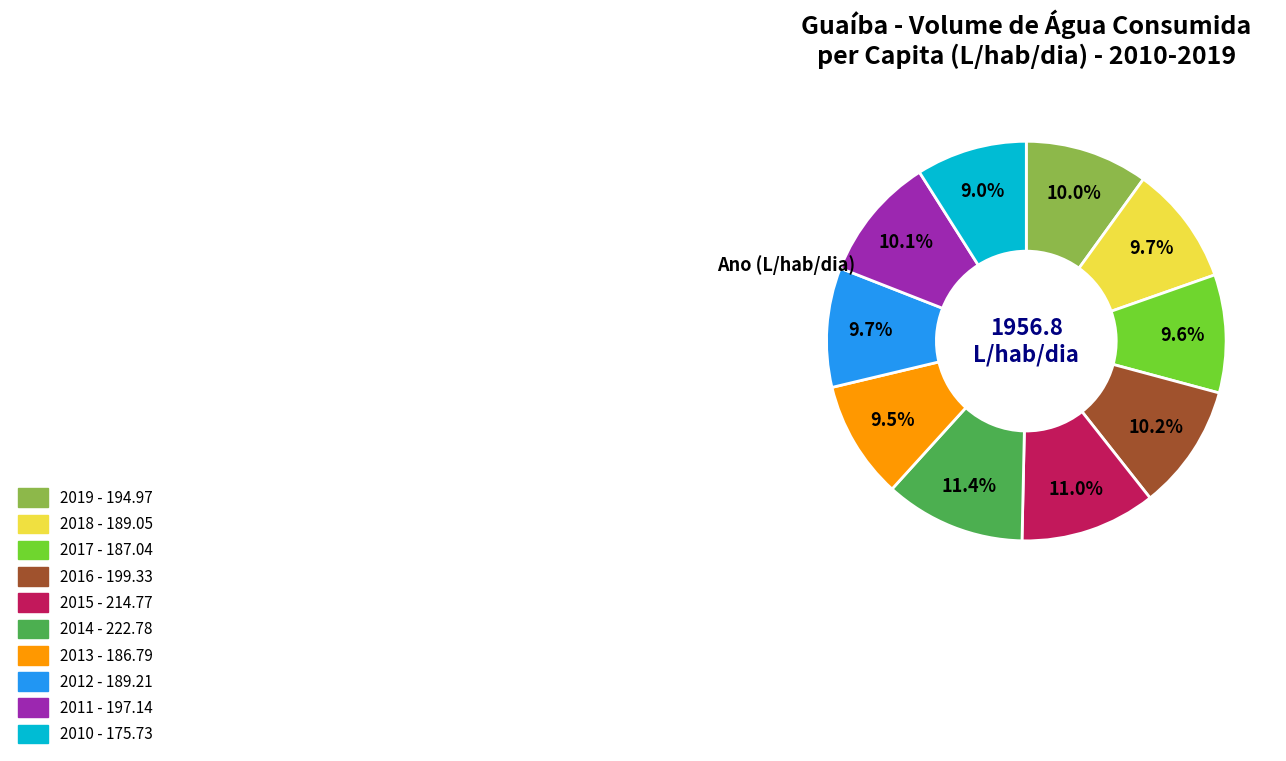

How many segments does this pie chart have?

10